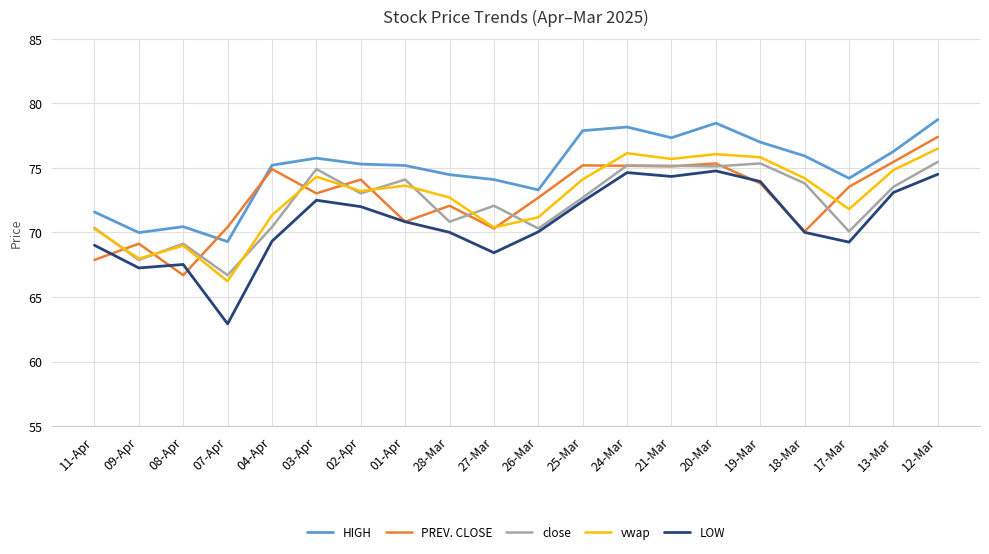

At which label does PREV. CLOSE reach its peak?

12-Mar